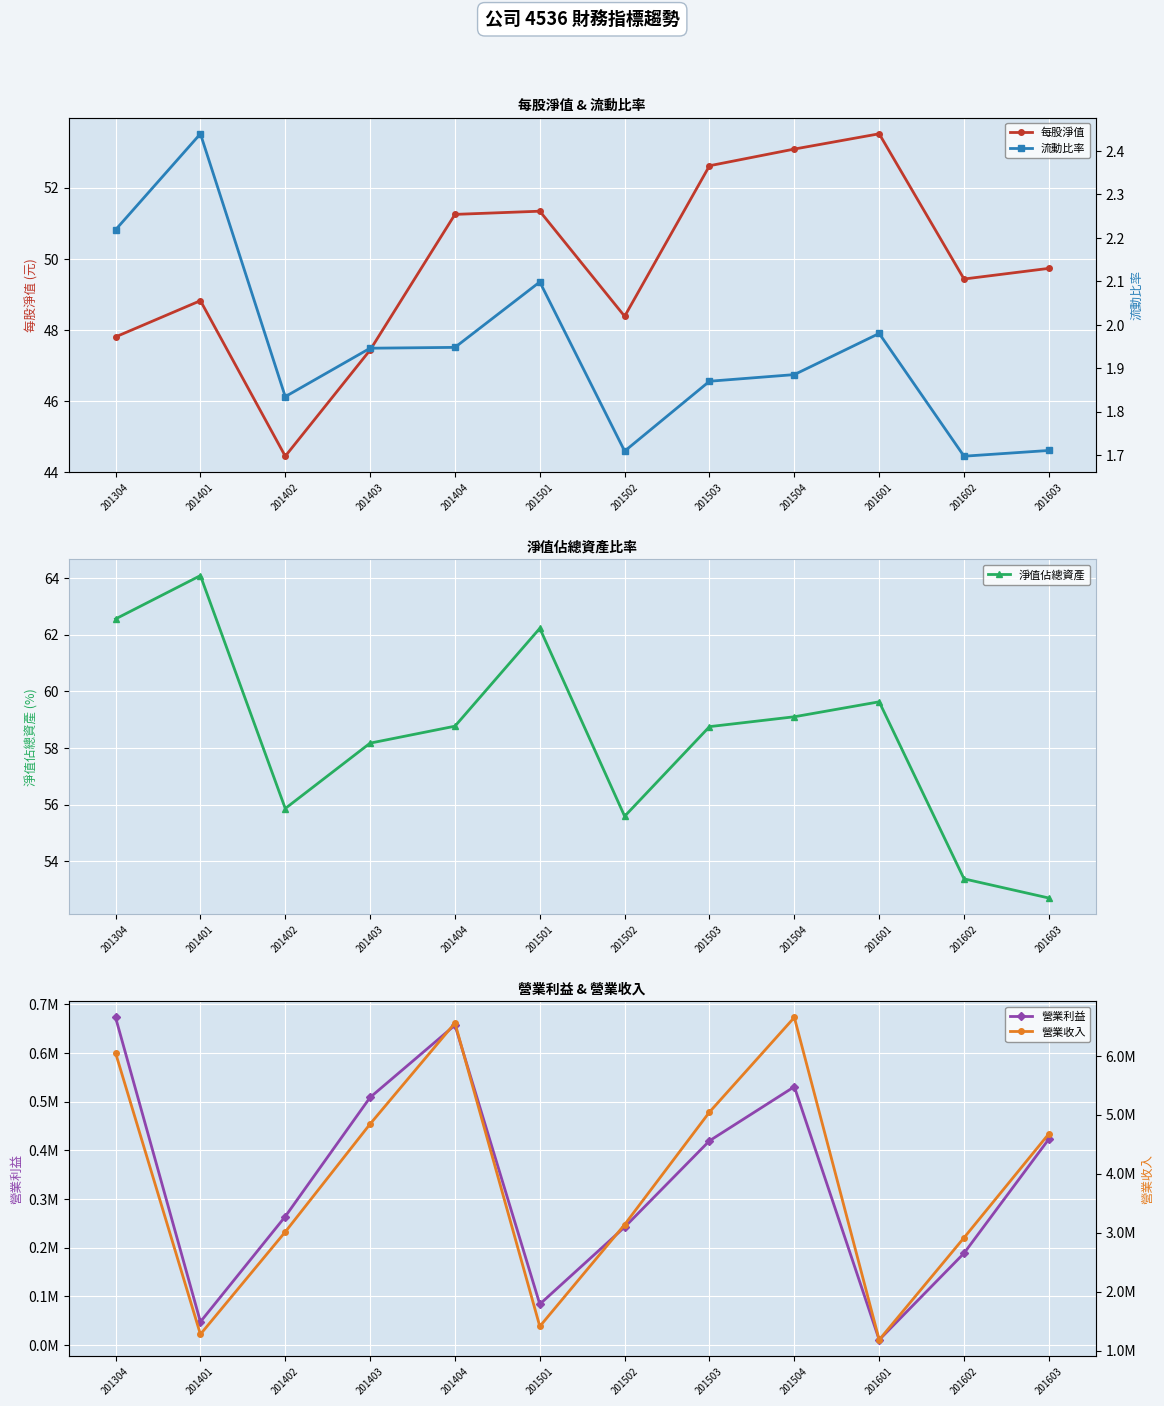

At which label does 營業利益 first exceed 419472?

201304